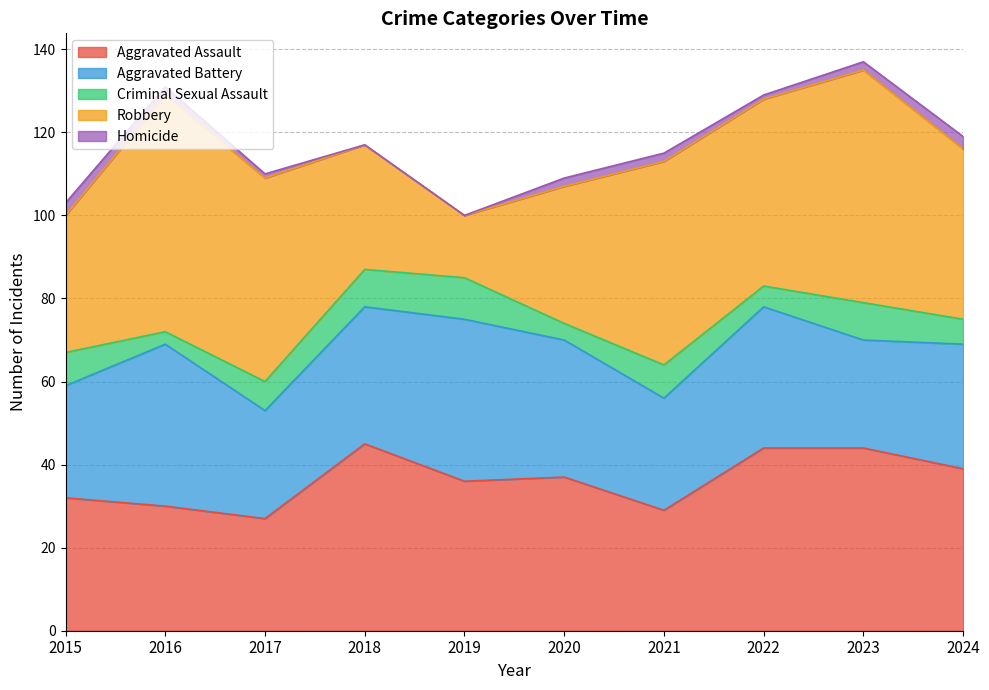

How many data points in Homicide are less than 2?

4